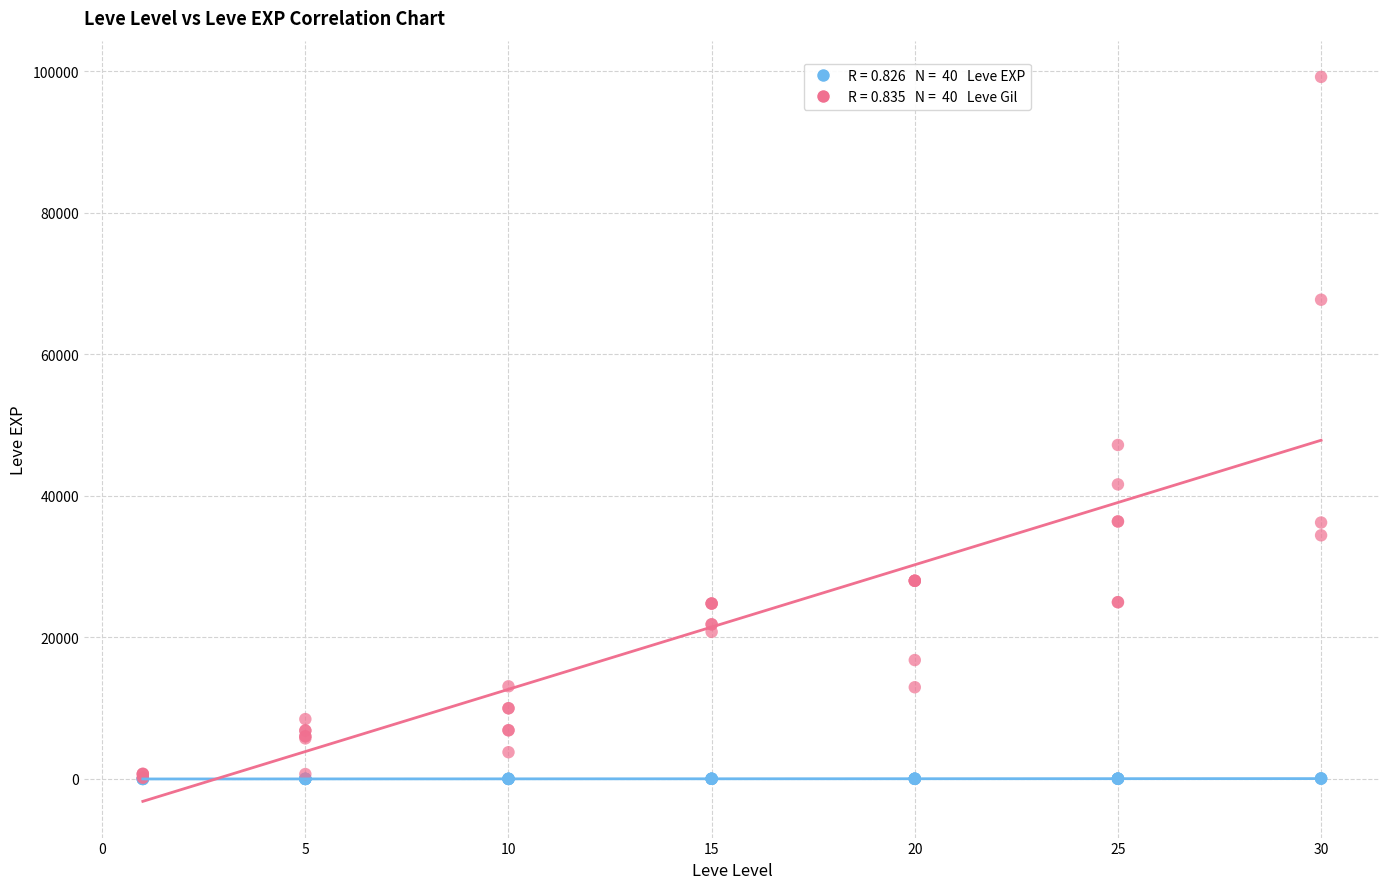

Across all series, what Y value is closest to 49610?

47200